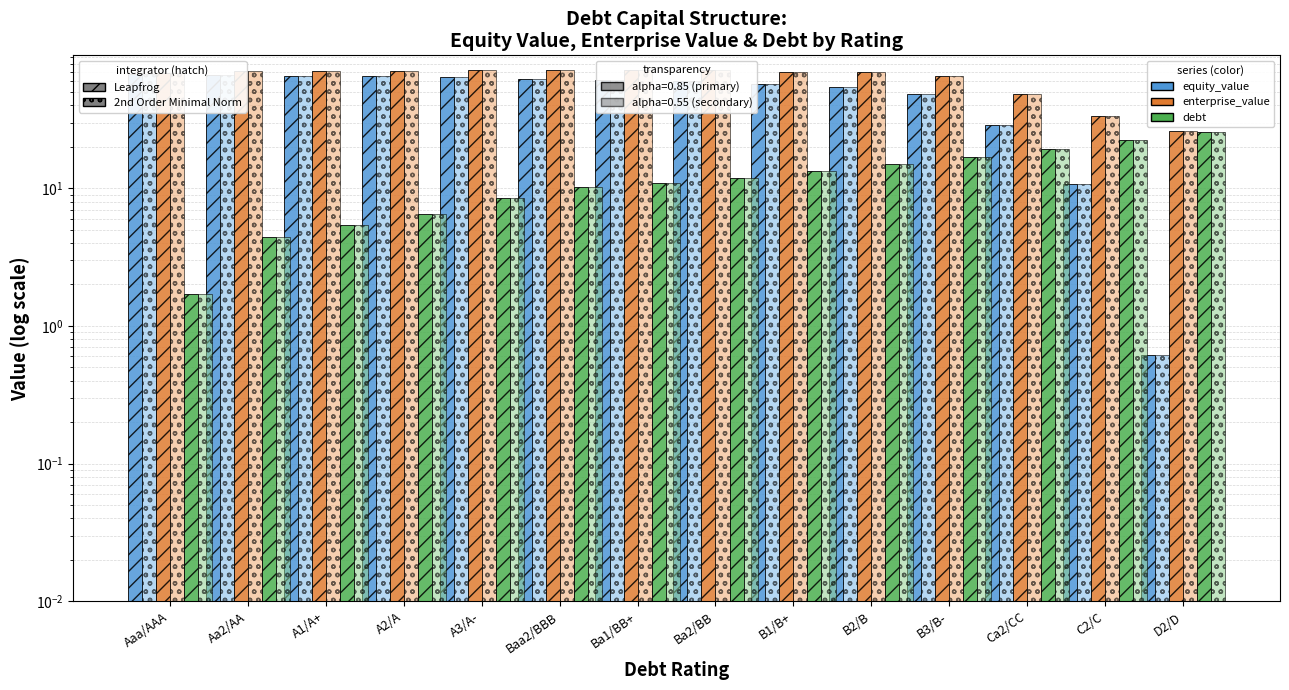

What is the difference between the maximum and second lowest values in the equity_value series?

56.4